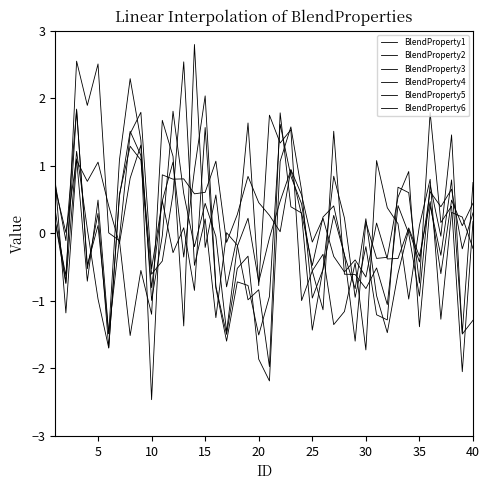

How many interior local peaks does the BlendProperty5 series have?

14